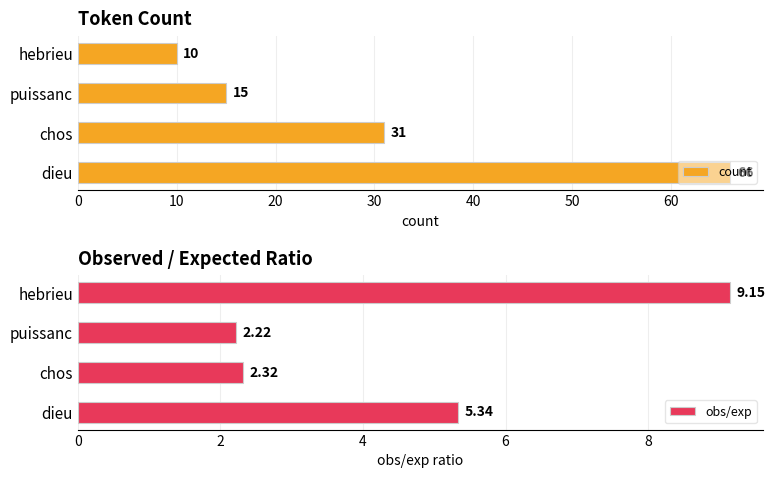

Rank the series by their maximum value, from lowest to highest.

obs/exp, count